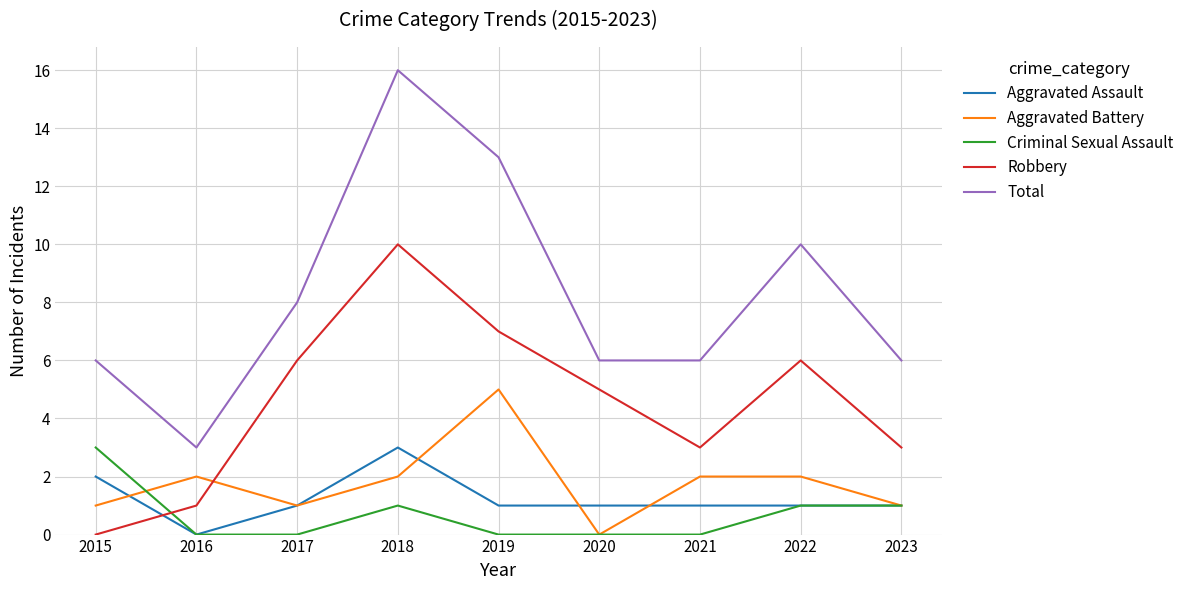

Reading left to right, transcribe all the data shown in this chart.

Aggravated Assault: 2015=2	2016=0	2017=1	2018=3	2019=1	2020=1	2021=1	2022=1	2023=1
Aggravated Battery: 2015=1	2016=2	2017=1	2018=2	2019=5	2020=0	2021=2	2022=2	2023=1
Criminal Sexual Assault: 2015=3	2016=0	2017=0	2018=1	2019=0	2020=0	2021=0	2022=1	2023=1
Robbery: 2015=0	2016=1	2017=6	2018=10	2019=7	2020=5	2021=3	2022=6	2023=3
Total: 2015=6	2016=3	2017=8	2018=16	2019=13	2020=6	2021=6	2022=10	2023=6